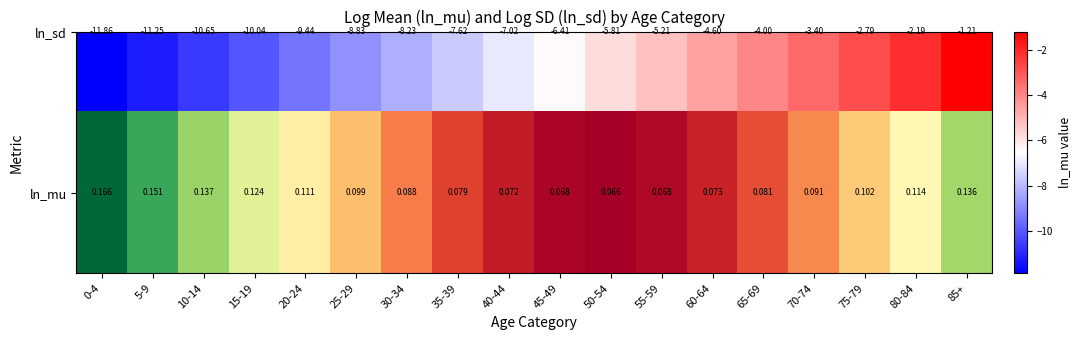

What is the minimum value shown in the chart?

0.1